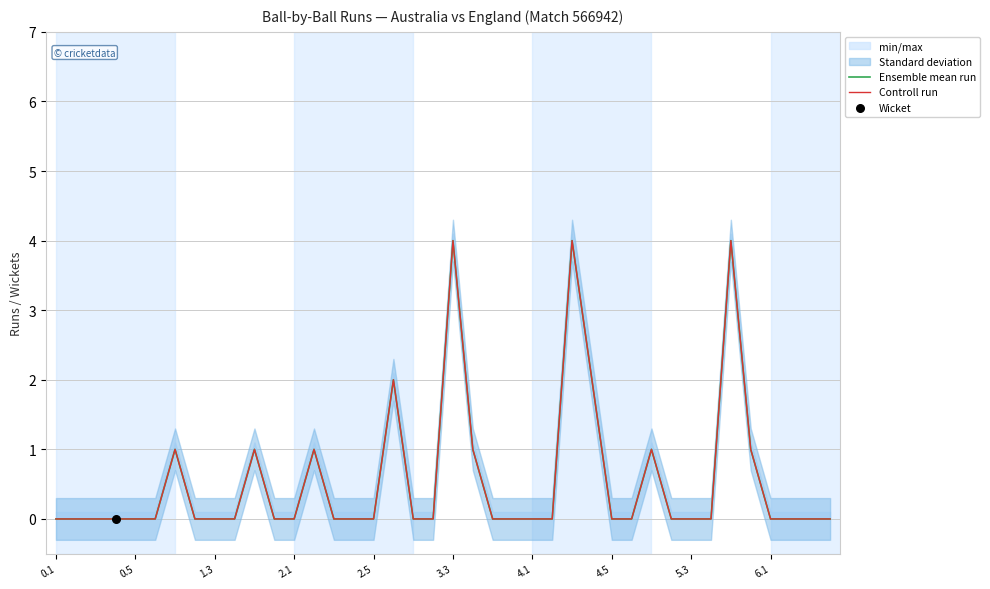

Is the value of Controll run at 13 greater than the value of Ensemble mean run at 35?

No